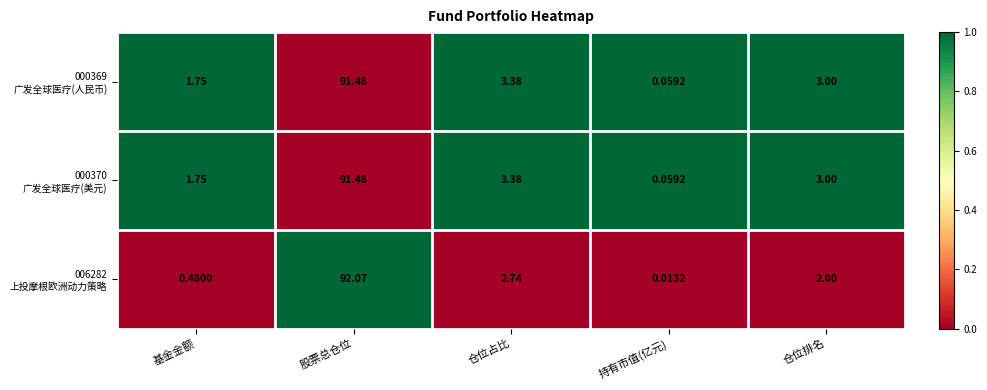

At which category is the sum across all series the highest?

股票总仓位